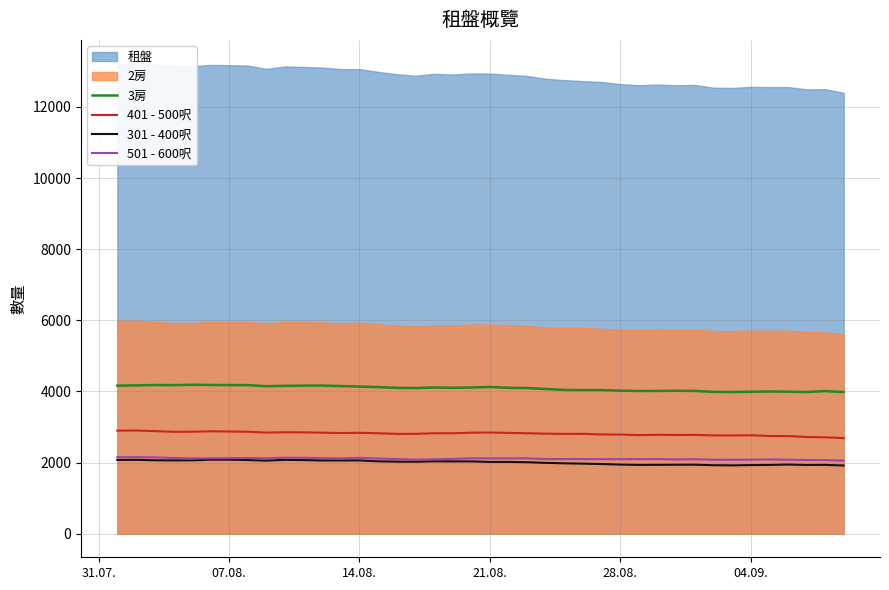

True or false: 401 - 500呎 and 3房 intersect in this chart.

False